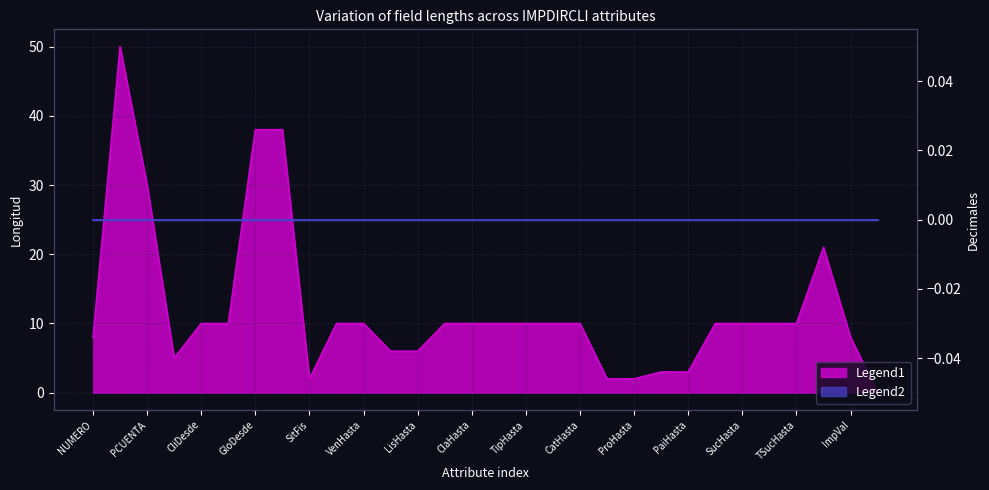

How many positive values are there?

29